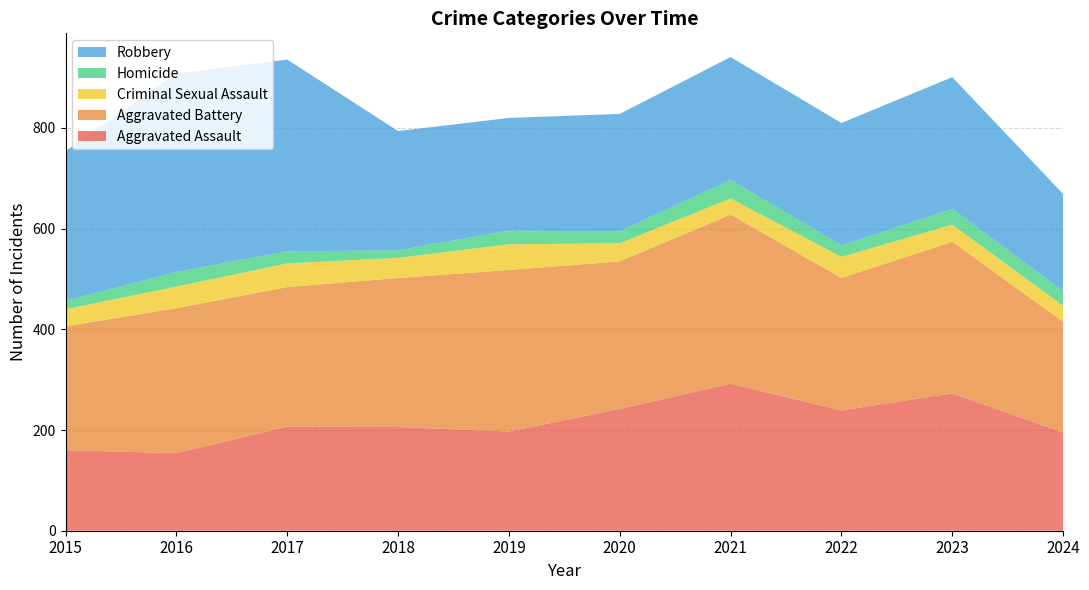

Reading left to right, transcribe all the data shown in this chart.

Aggravated Assault: 160	154	207	206	197	242	292	239	273	195
Aggravated Battery: 246	288	277	296	321	293	336	263	301	220
Criminal Sexual Assault: 34	43	47	40	51	36	32	42	34	32
Homicide: 17	29	24	15	27	24	37	23	31	29
Robbery: 297	394	381	237	224	233	244	243	262	193